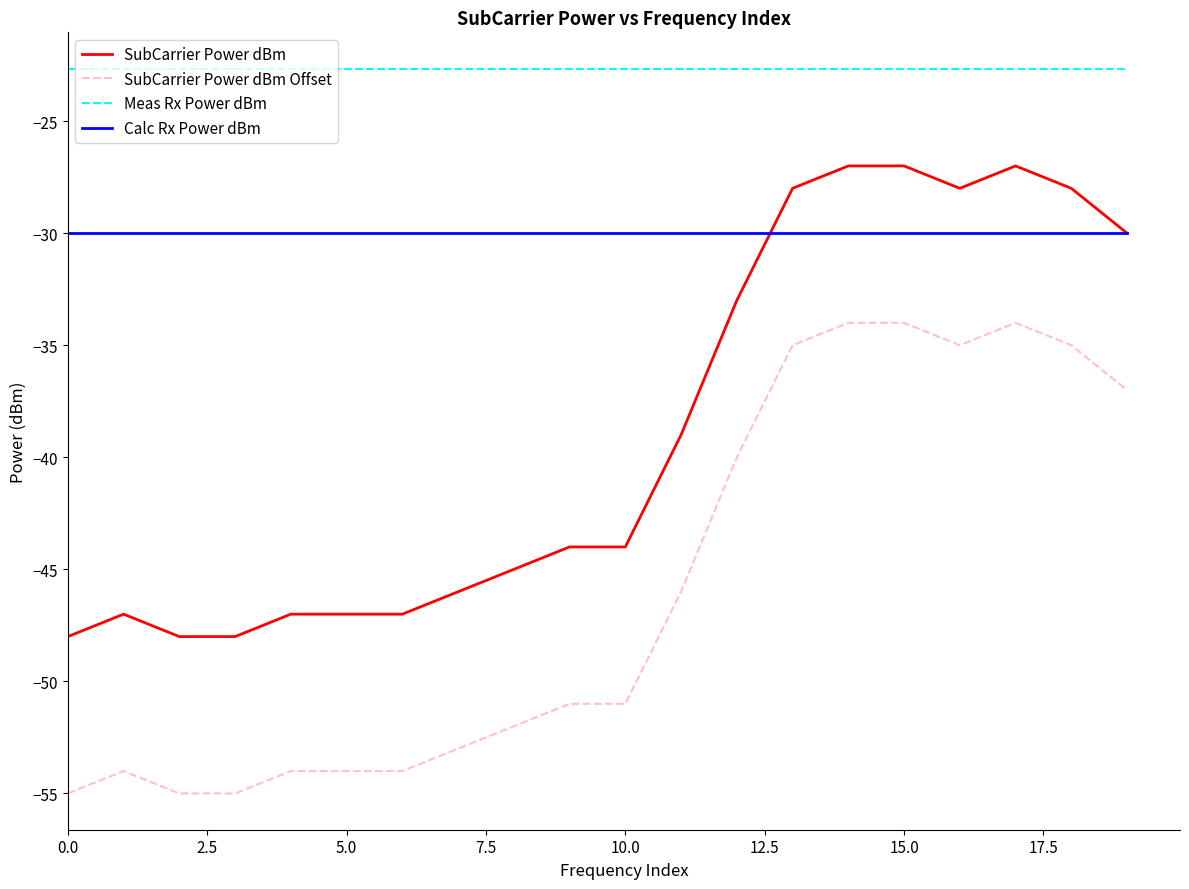

True or false: Calc Rx Power dBm and SubCarrier Power dBm Offset intersect in this chart.

False